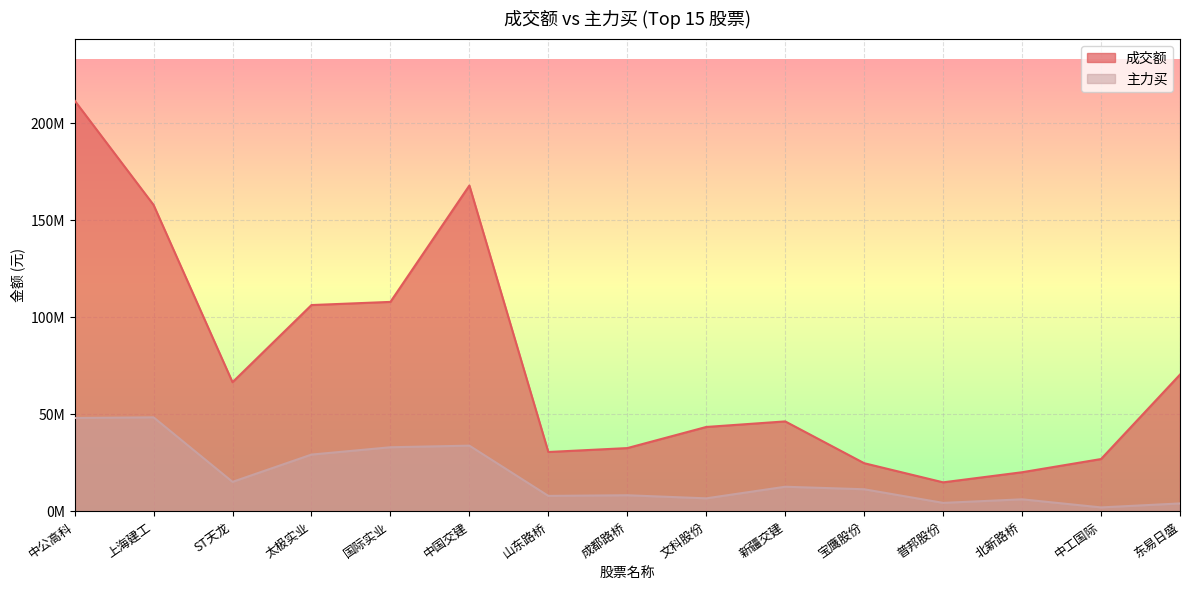

What is the label of the 9th point from the left?

文科股份